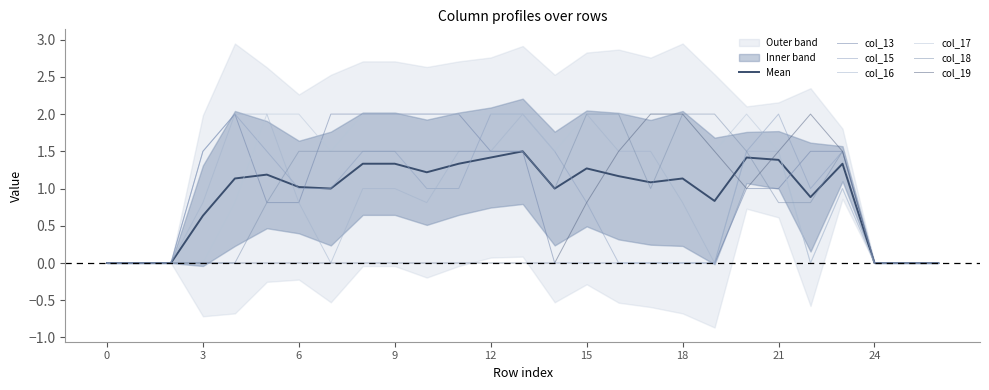

At which label does col_15 first exceed 1?

3